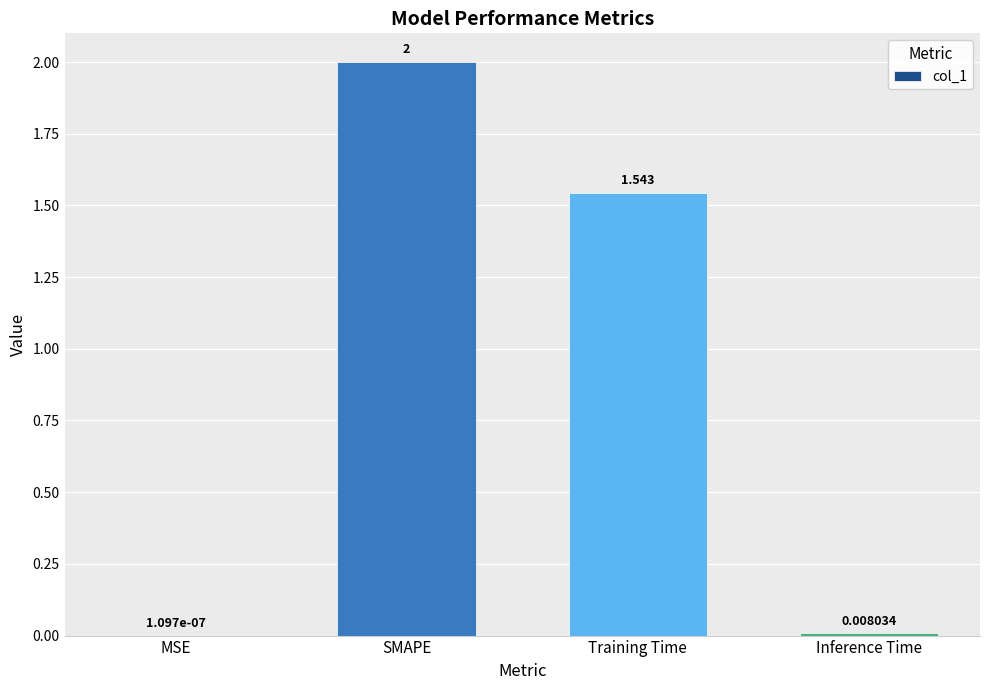

What is the difference between the values at SMAPE and MSE?

2.0